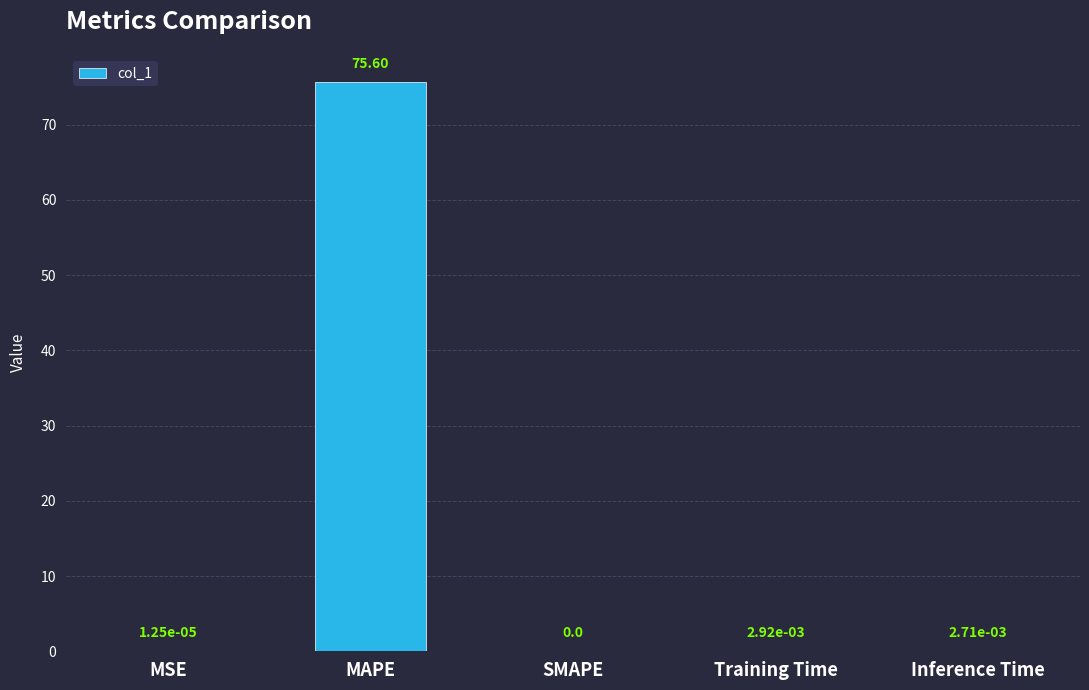

What is the sum of the values at Training Time and MAPE?

75.6